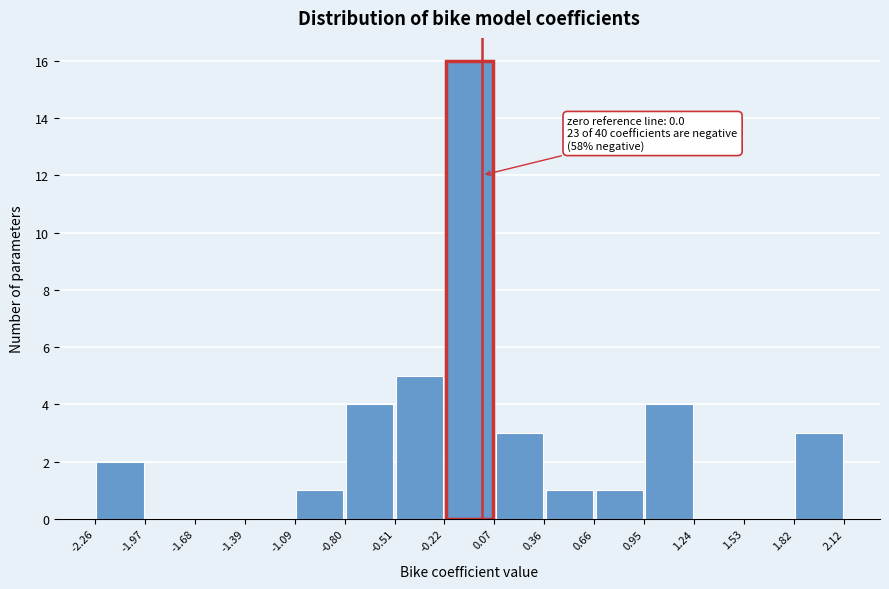

Over which range of the x-axis is the bar tallest?

-0.22 to 0.07